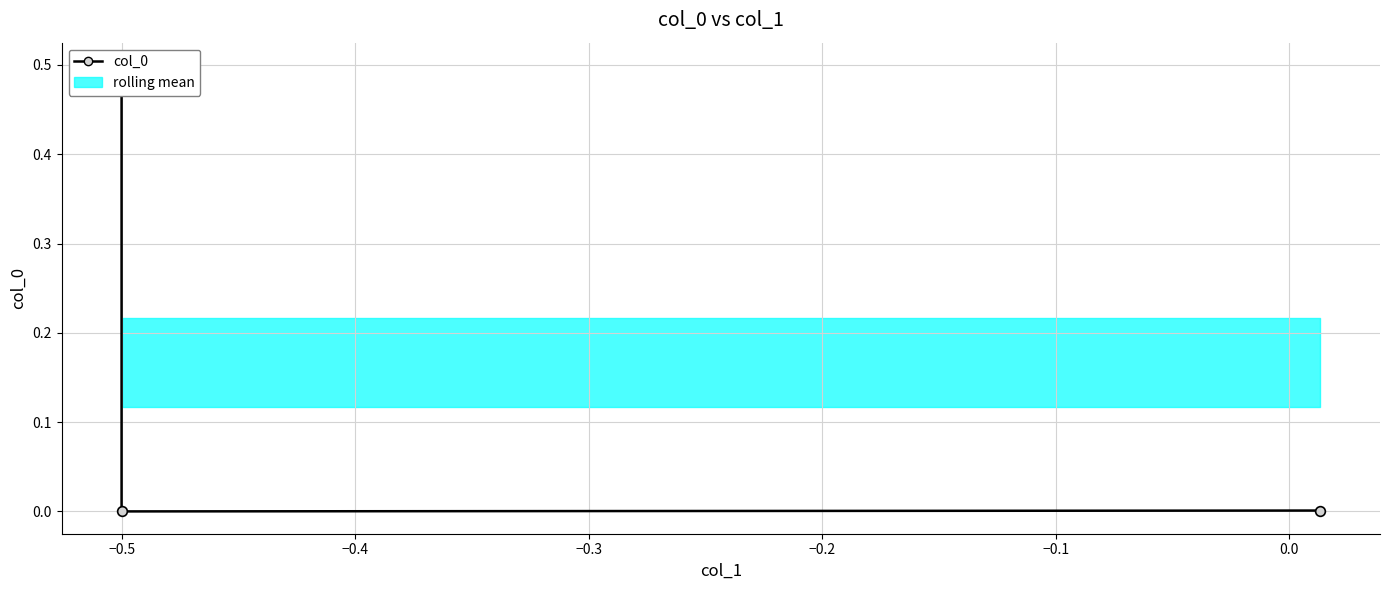

Which has a higher value, −0.6 or −0.4?

−0.6